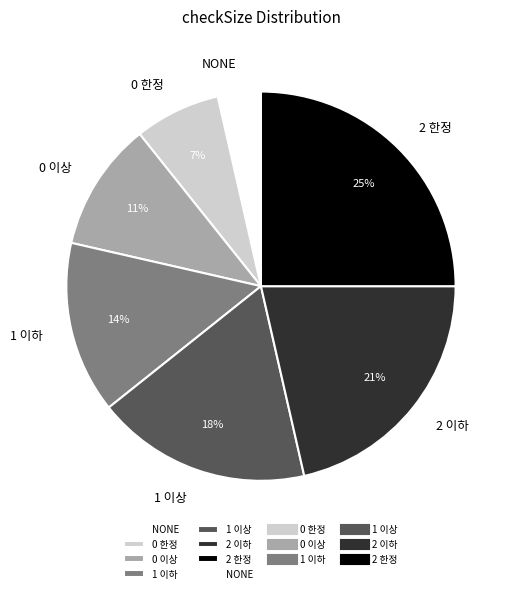

Does 2 한정 represent more than half of the total?

No